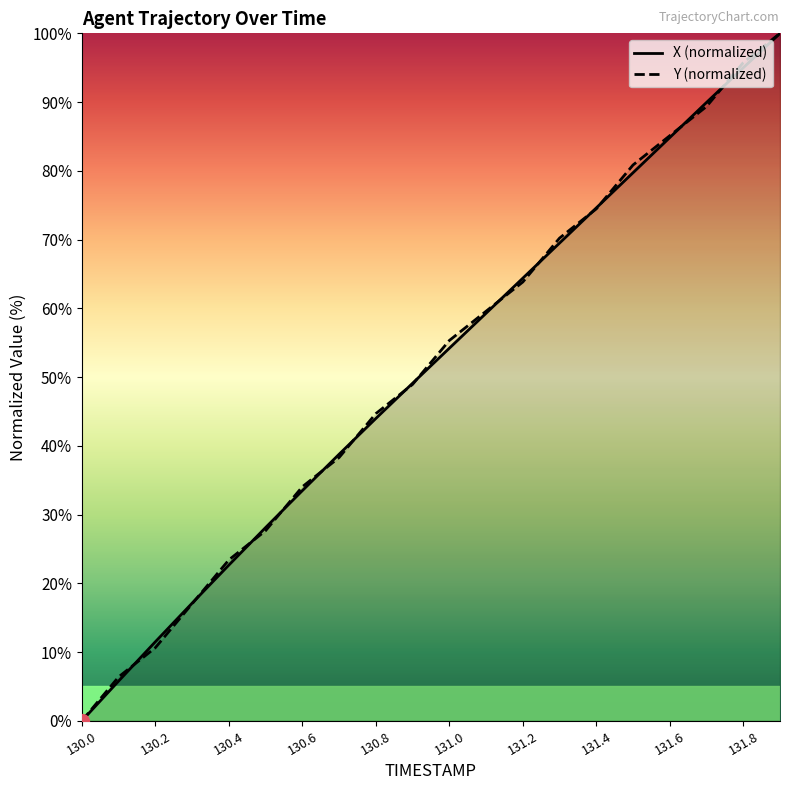

List the labels in order of X value, smallest first.

130.0, 130.1, 130.2, 130.3, 130.4, 130.5, 130.6, 130.7, 130.8, 130.9, 131.0, 131.1, 131.2, 131.3, 131.4, 131.5, 131.6, 131.7, 131.8, 131.9